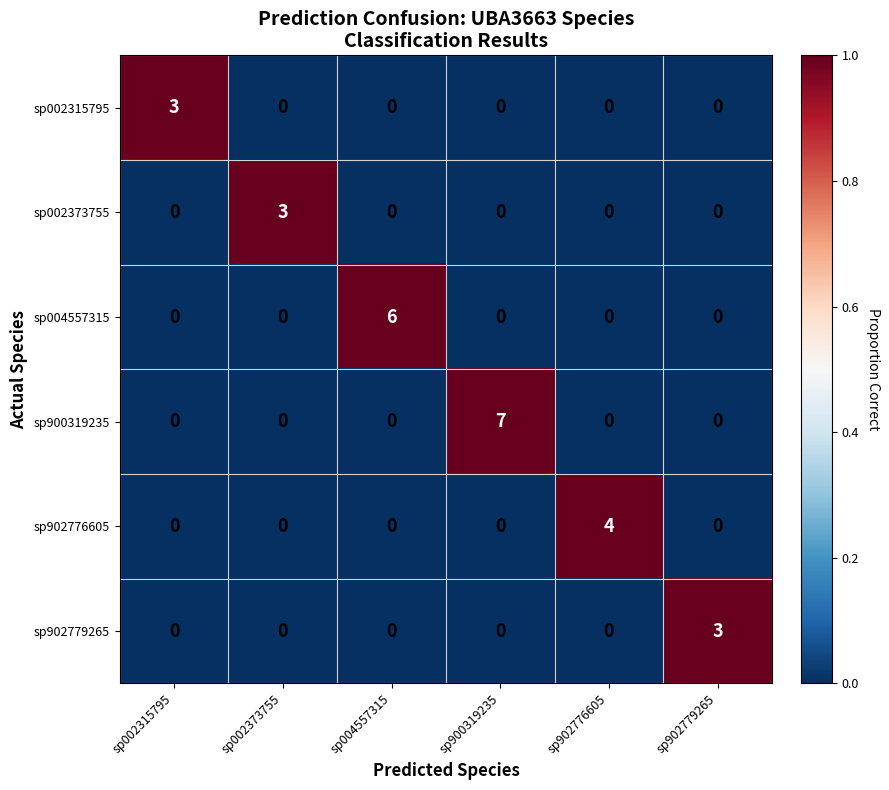

How many sp002373755 values are between 0 and 1?

5